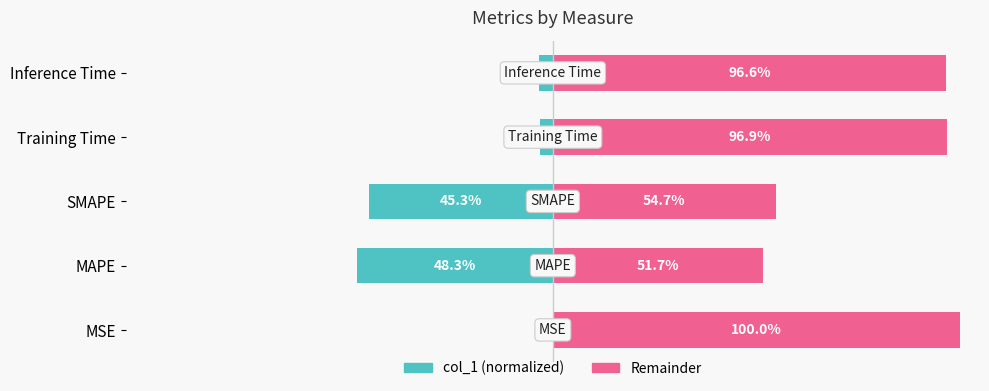

How many data points does each series have?

5